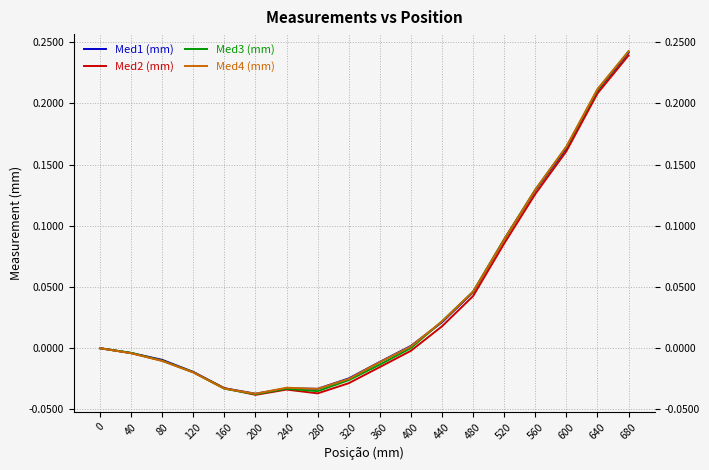

At which category does the chart reach its peak across all series?

680